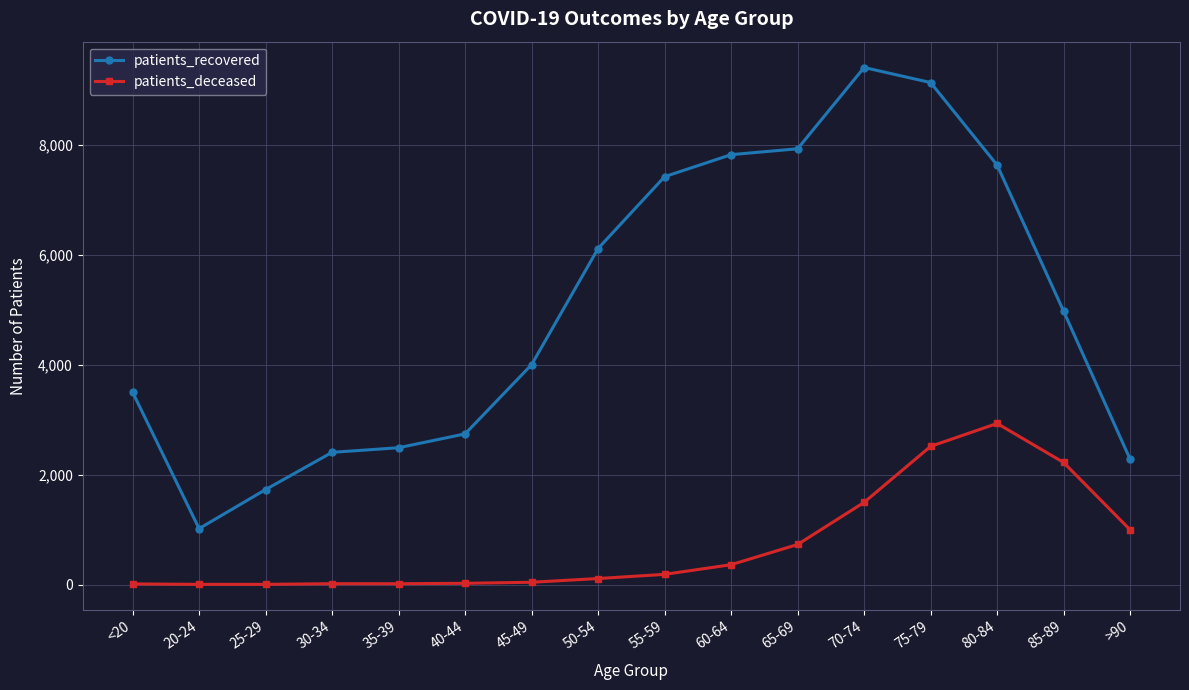

The value of patients_recovered at 60-64 is 4935. True or false?

False